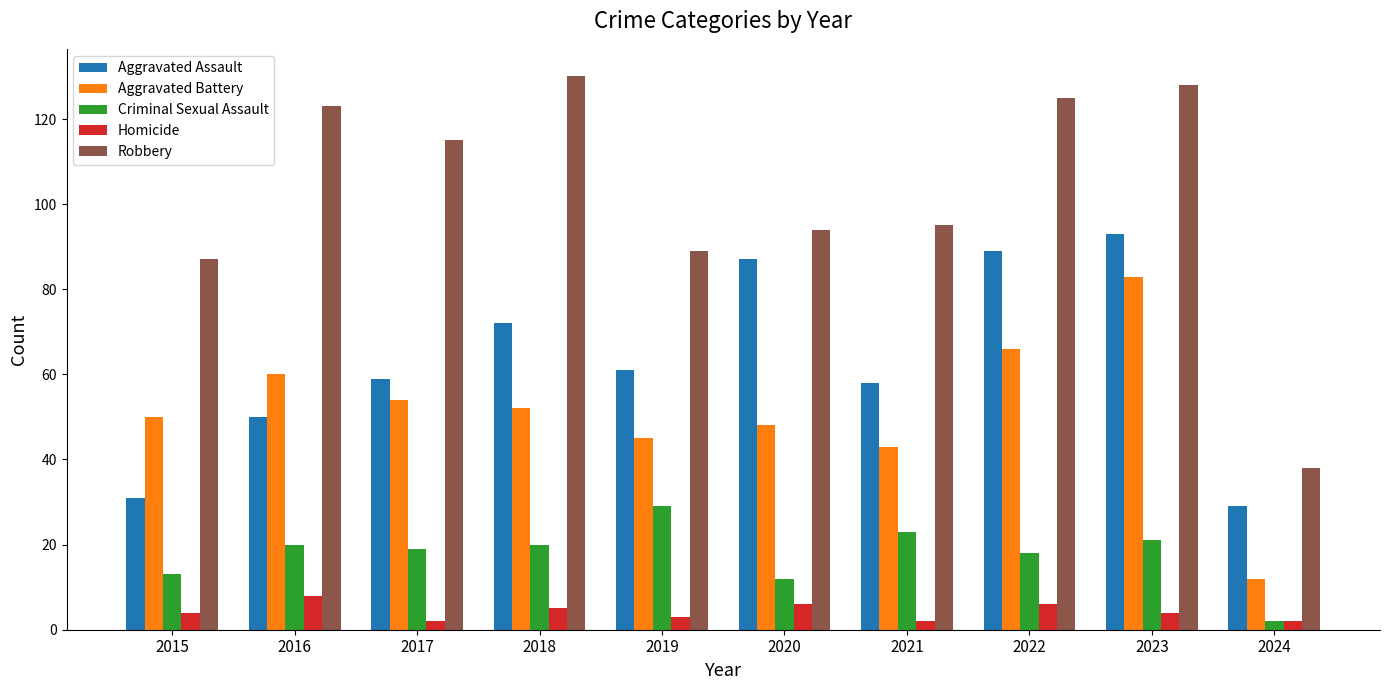

How many series are shown in this chart?

5